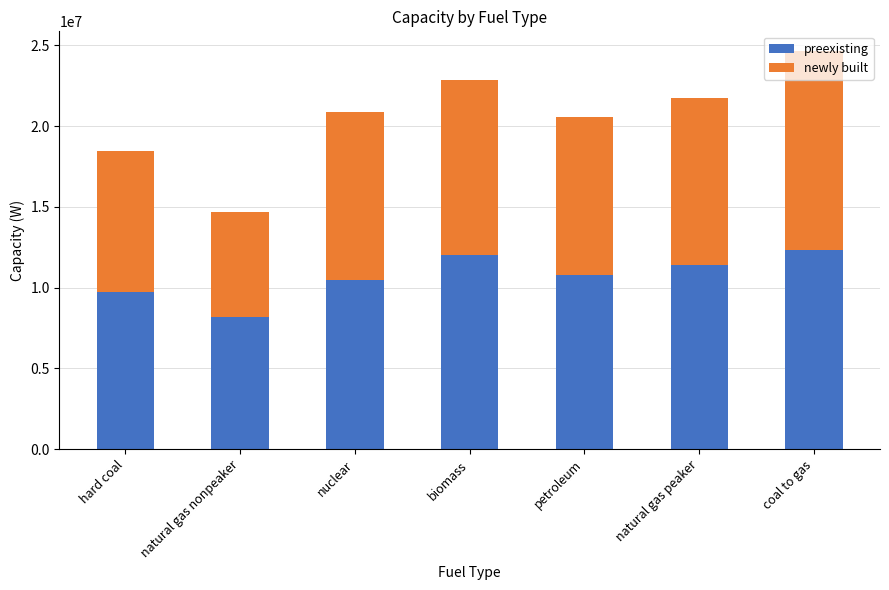

Does the chart contain any negative values?

No